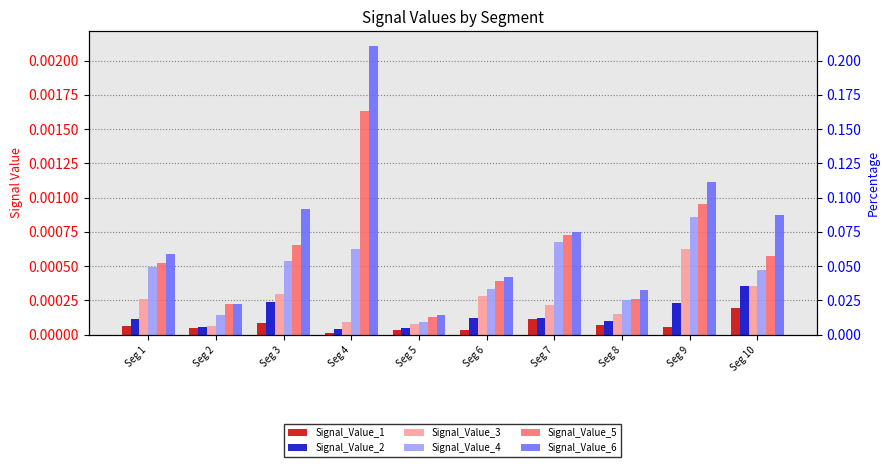

Where is Signal_Value_6 nearest to the value 0?

Seg 5